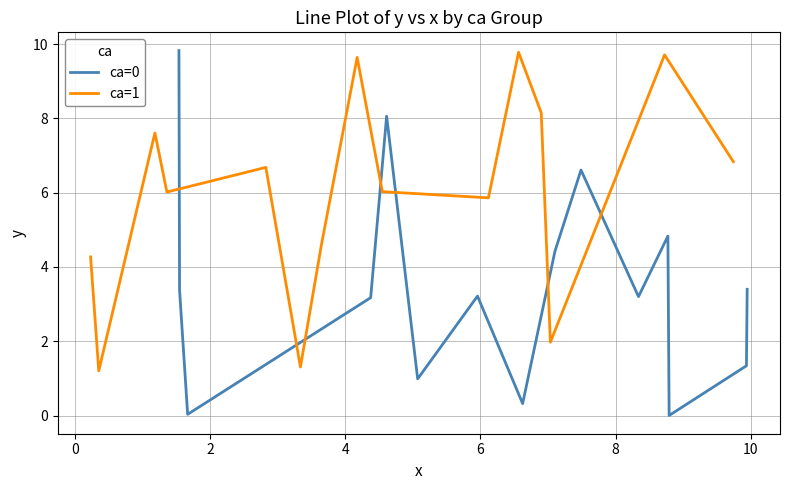

What is the maximum value for ca=0?

9.8